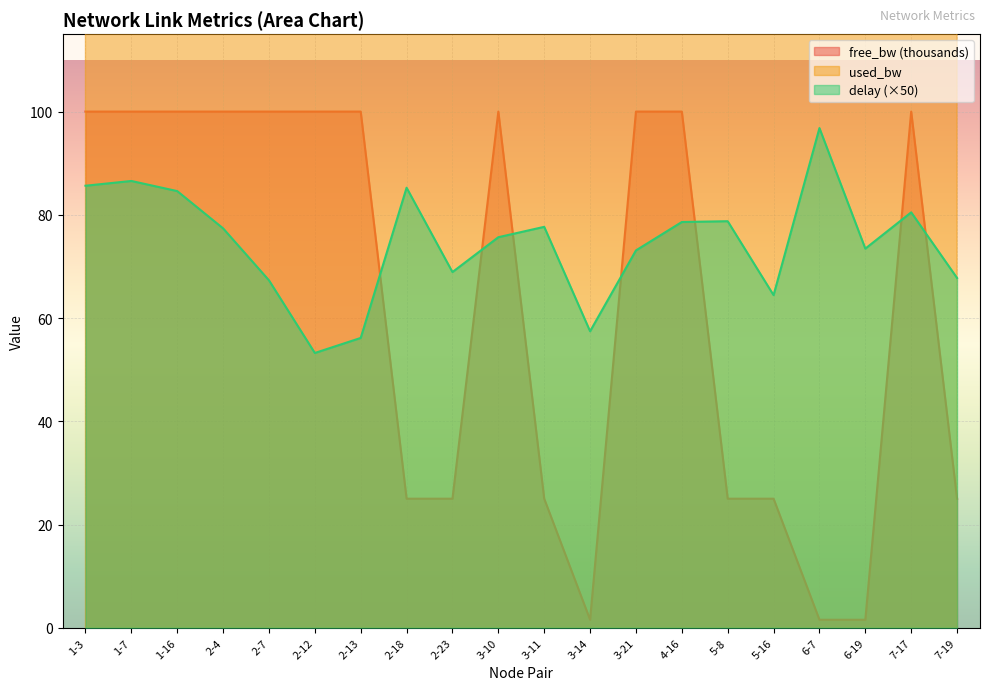

At 3-14, list the series in order from smallest to largest.

free_bw_scaled, delay, used_bw